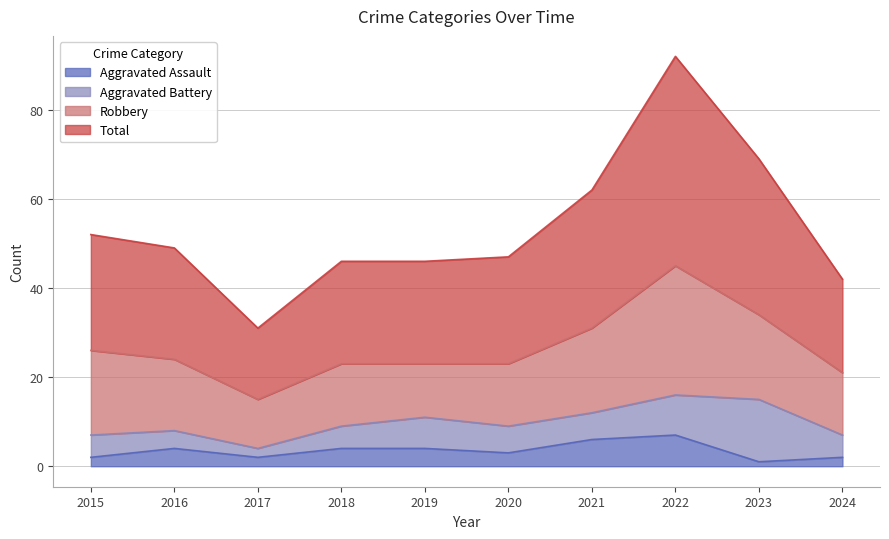

What is the maximum value for Aggravated Assault?

7